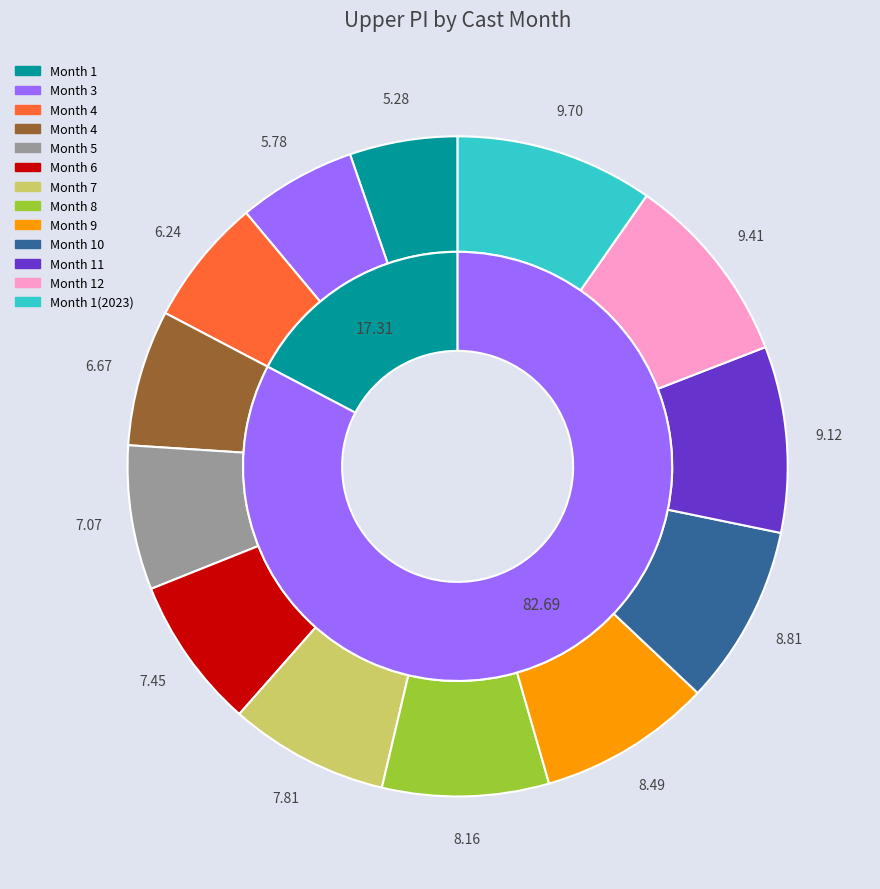

Does any single category account for the majority?

No